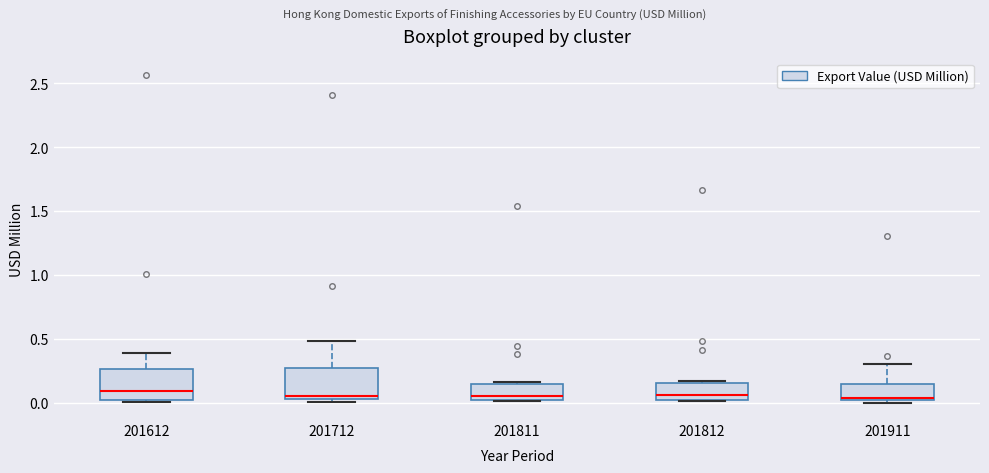

Reading left to right, transcribe this box plot: for each box, give where its median line is, the range the box spans, and where its two whiskers end, as read against the y-axis. The values are not printed on the chart, so give them approximately, as read against the axis.

201612: median 0.10, box 0.00 to 0.25, whiskers 0.00 (just below the box's lower edge) to 0.40
201712: median 0.05 (just above the box's lower edge), box 0.05 to 0.25, whiskers 0.00 to 0.50
201811: median 0.05, box 0.00 to 0.15, whiskers 0.00 to 0.15 (just above the box's upper edge)
201812: median 0.05, box 0.00 to 0.15, whiskers 0.00 to 0.15 (just above the box's upper edge)
201911: median 0.05, box 0.00 to 0.15, whiskers 0.00 (just below the box's lower edge) to 0.30